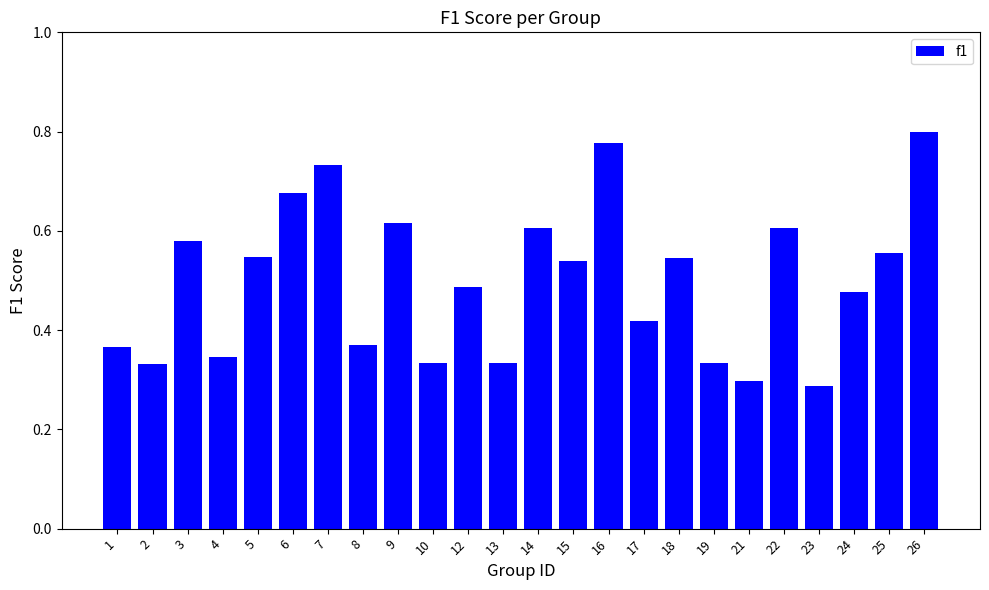

Is it true that the value at 10 is 0.3?

True